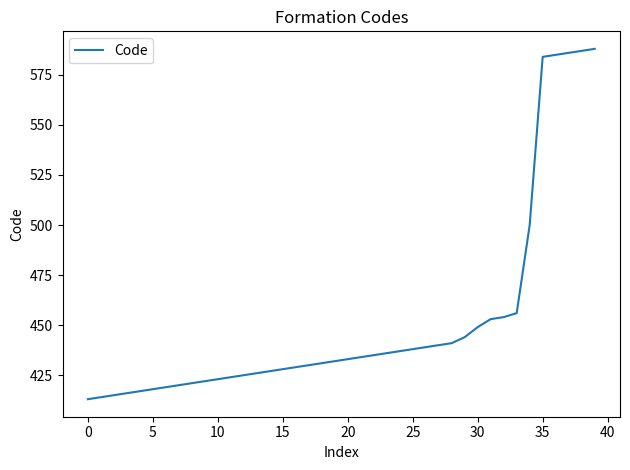

Reading left to right, list all the values displayed in this chart.

413	414	415	416	417	418	419	420	421	422	423	424	425	426	427	428	429	430	431	432	433	434	435	436	437	438	439	440	441	444	449	453	454	456	500	584	585	586	587	588